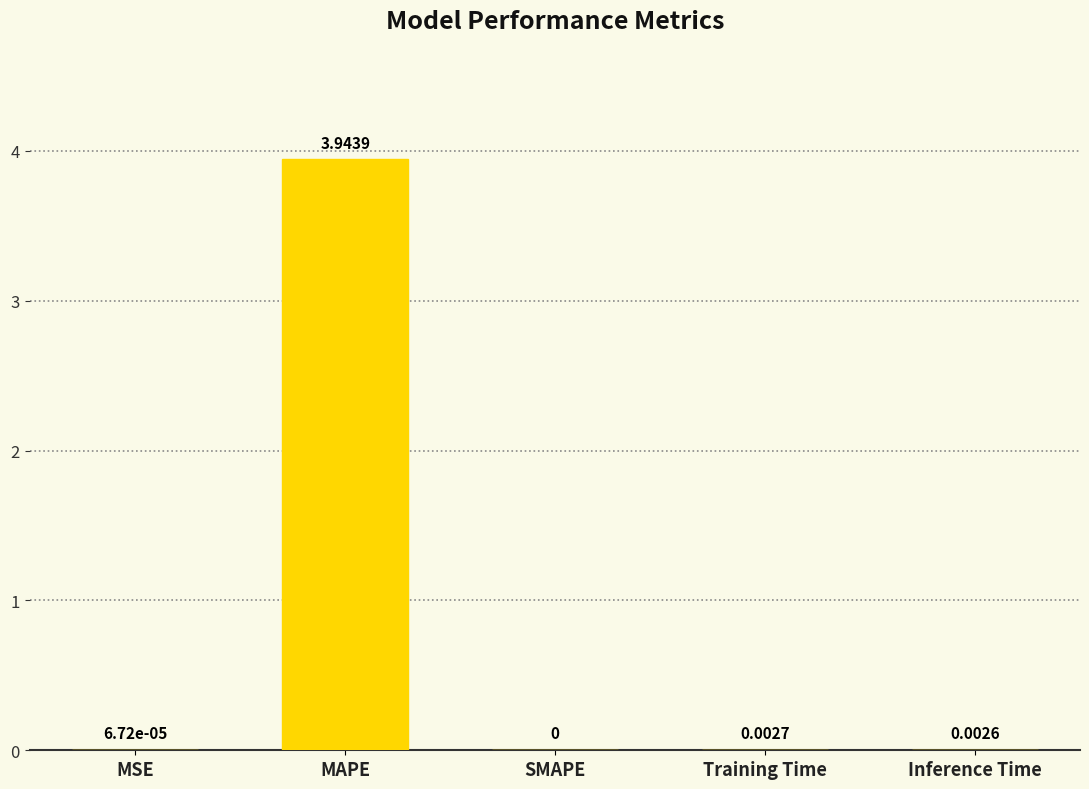

Where is the data nearest to the value 1?

Training Time